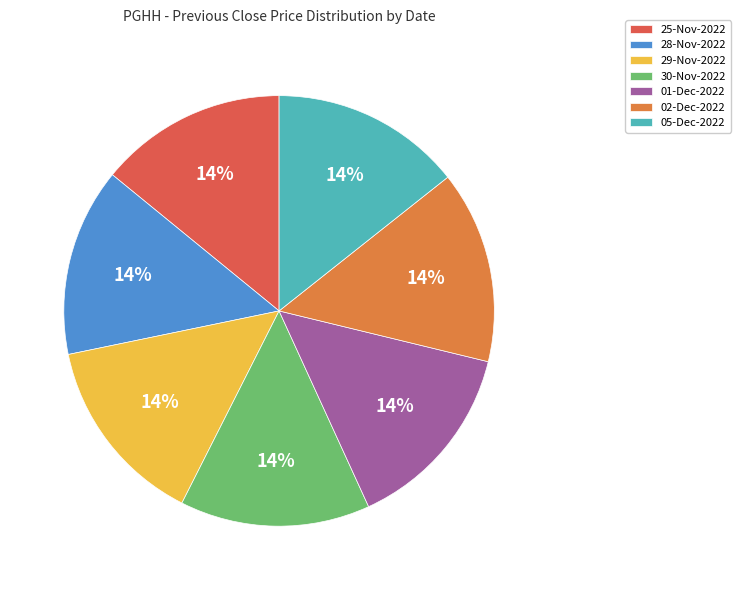

To the nearest percent, what percentage of the pie is 25-Nov-2022?

14%